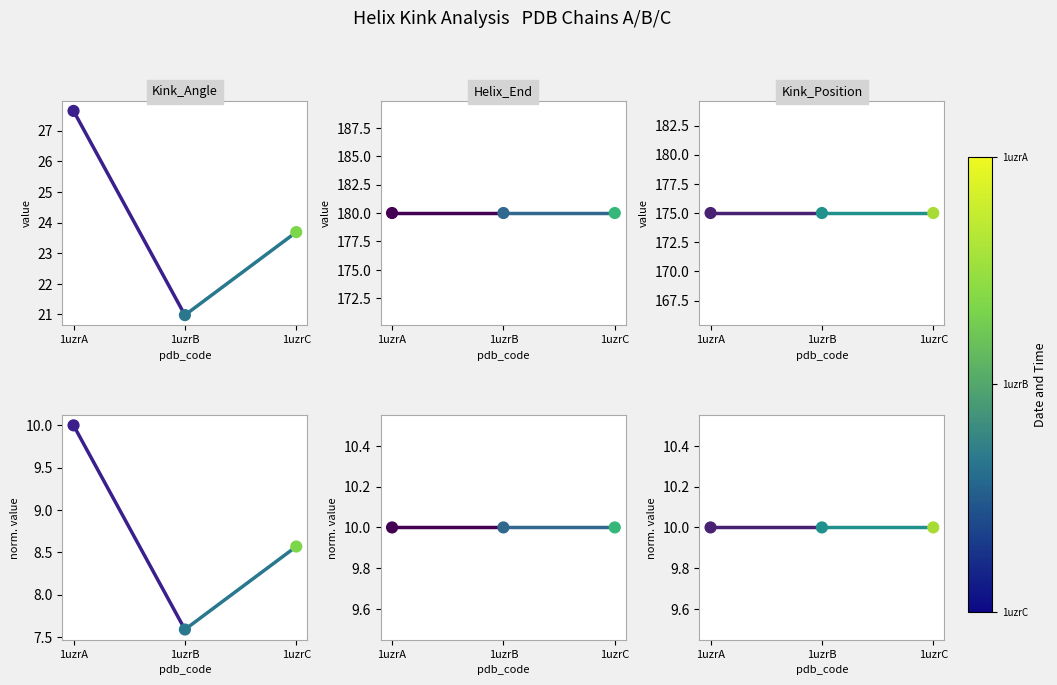

At how many categories does at least one series exceed 8?

2